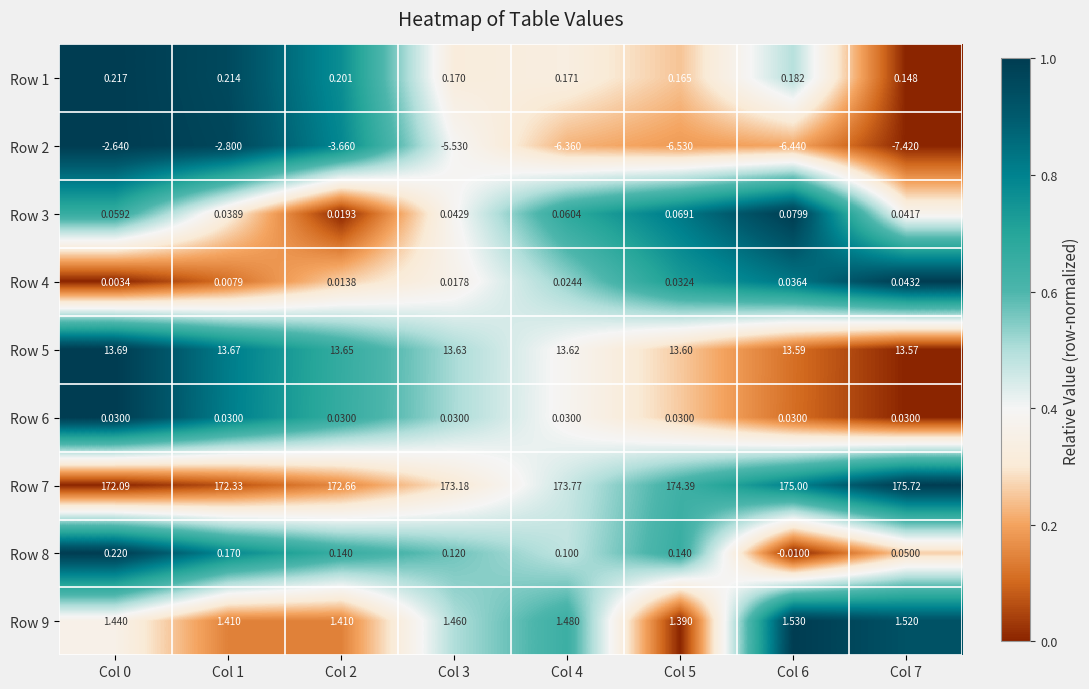

Which series has the largest range (max minus min)?

Row 2